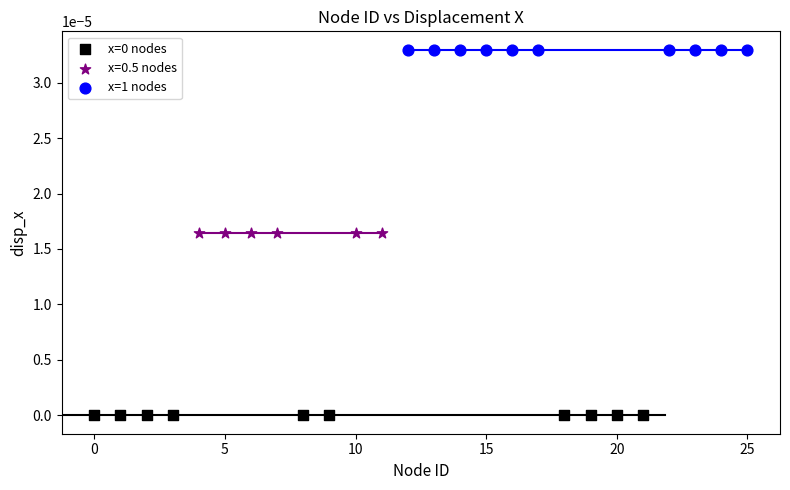

Which series reaches the maximum Y coordinate?

x=1 nodes